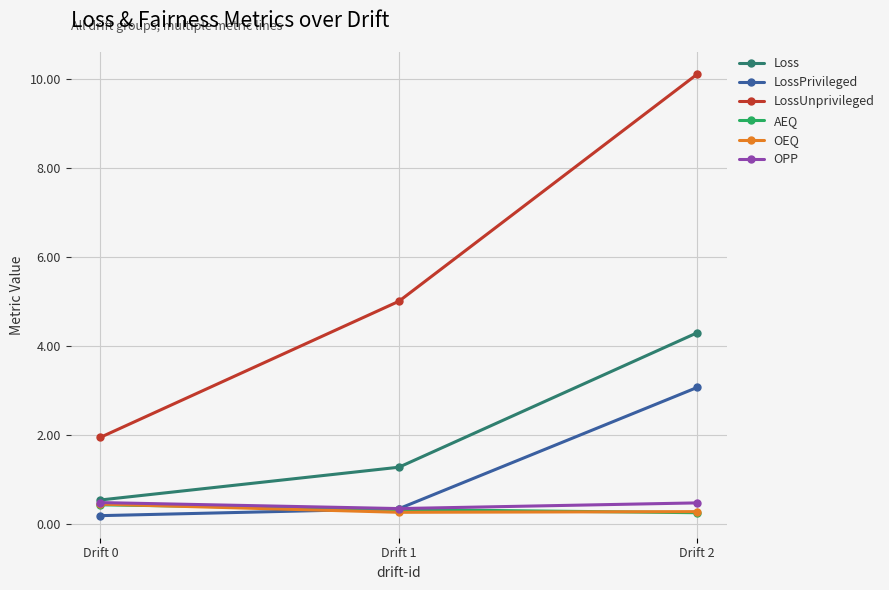

The Loss series shows 3.0 at Drift 2. True or false?

False